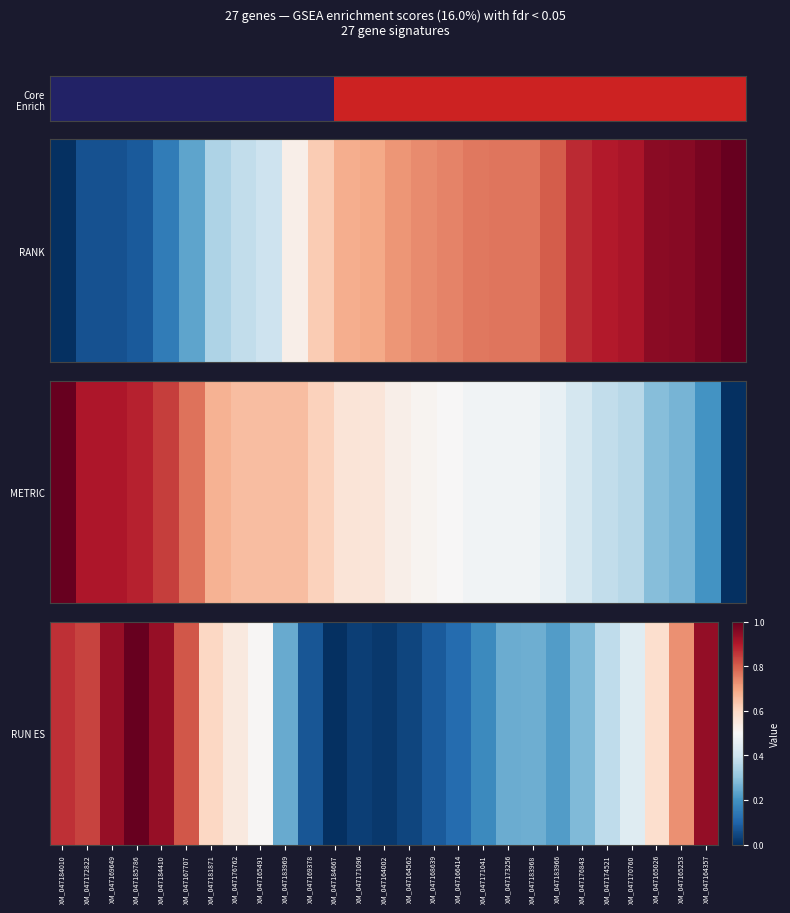

Reading right to left, extract all data points from this chart.

0.9	0.7	0.6	0.4	0.4	0.3	0.2	0.3	0.3	0.2	0.1	0.1	0.0	0.0	0.0	0.0	0.1	0.2	0.5	0.5	0.6	0.8	0.9	1.0	0.9	0.8	0.9